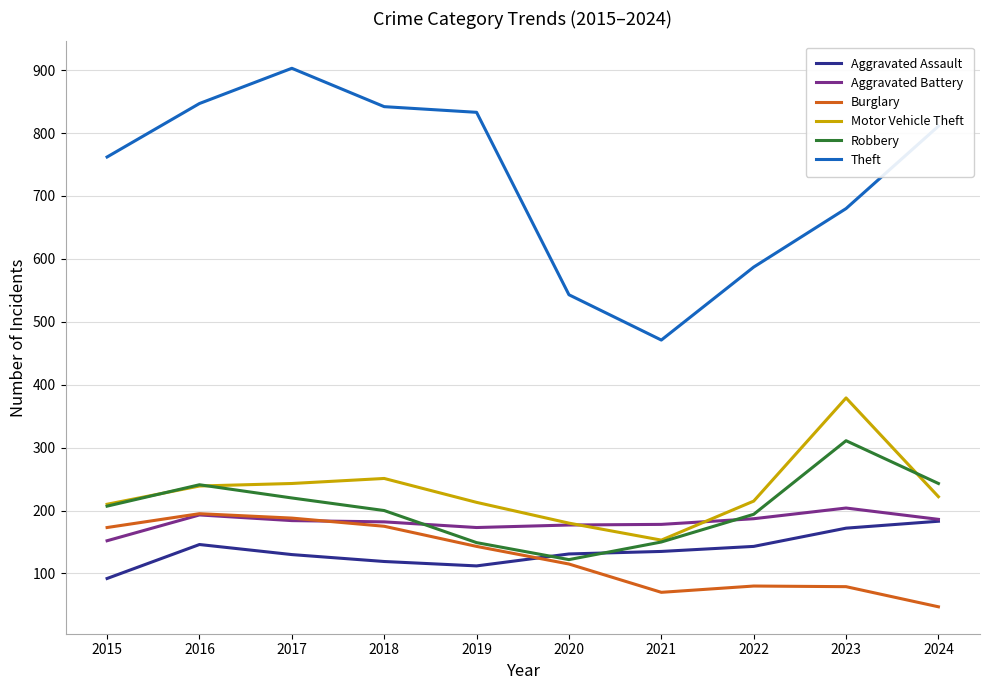

The Aggravated Battery series shows 204 at 2023. True or false?

True